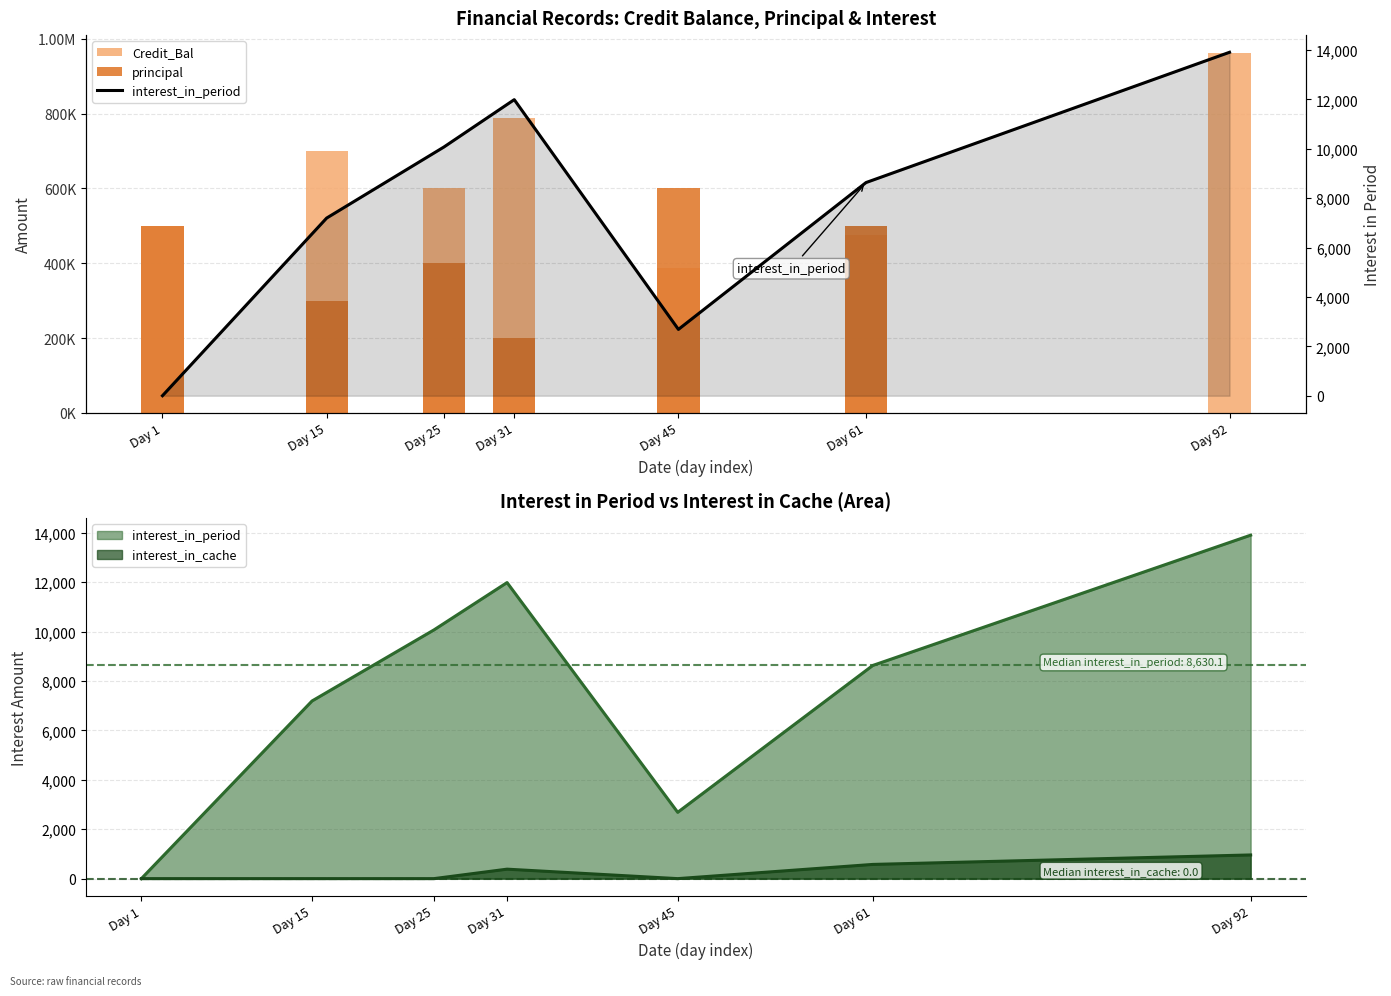

What is the difference between the second highest and second lowest values in the interest_in_period series?

9301.4